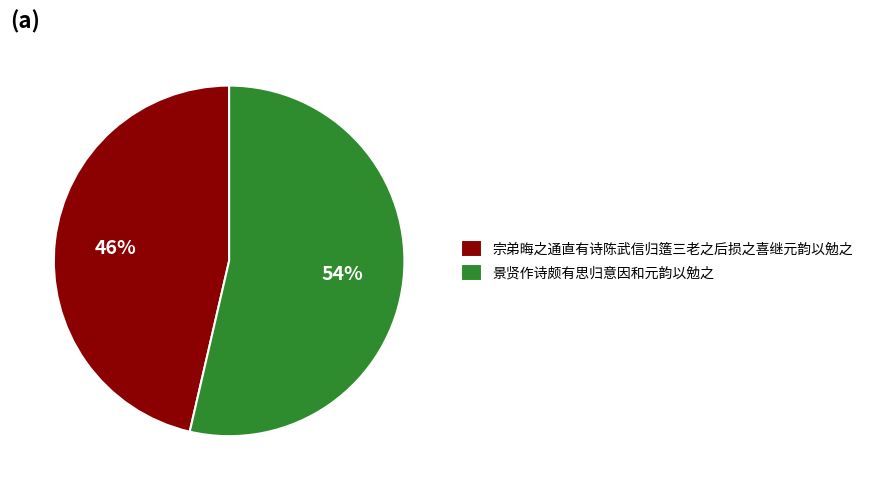

Rank the categories by value from lowest to highest.

宗弟晦之通直有诗陈武信归簉三老之后损之喜继元韵以勉之, 景贤作诗颇有思归意因和元韵以勉之